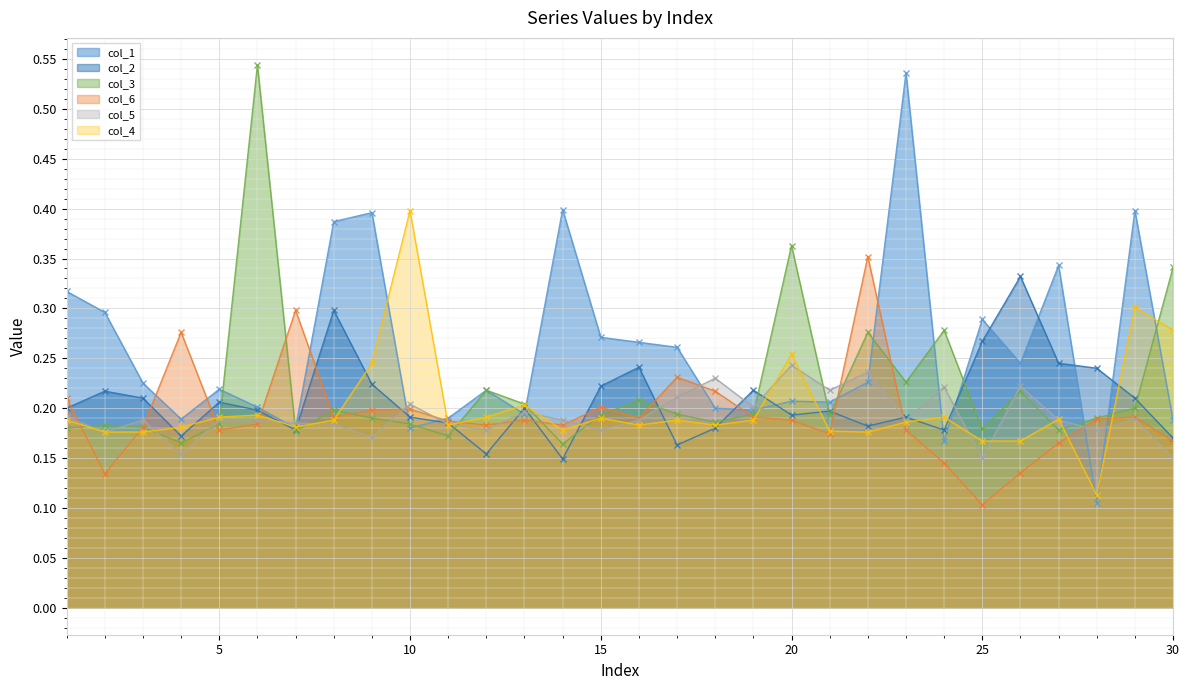

Rank the series by their maximum value, from lowest to highest.

col_5, col_2, col_6, col_4, col_1, col_3